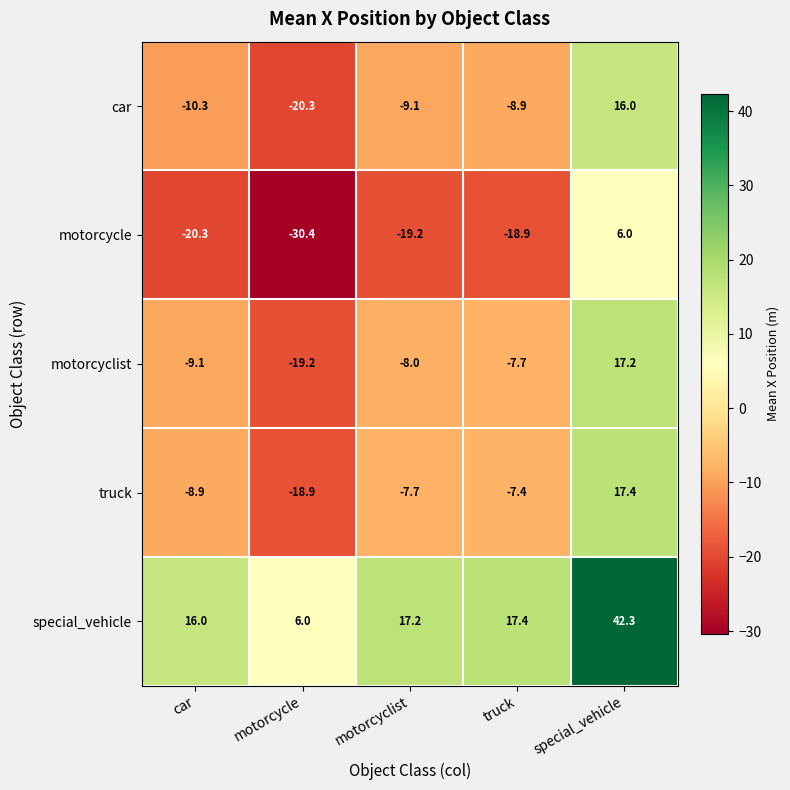

What is the difference between the highest and lowest values at motorcyclist?

36.4